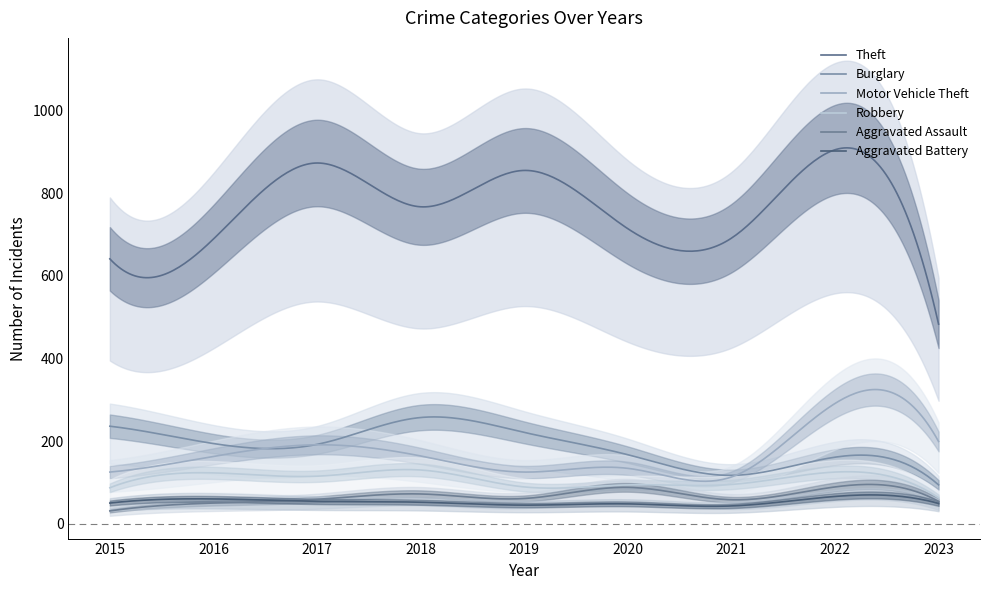

At which category is the sum across all series the highest?

2022